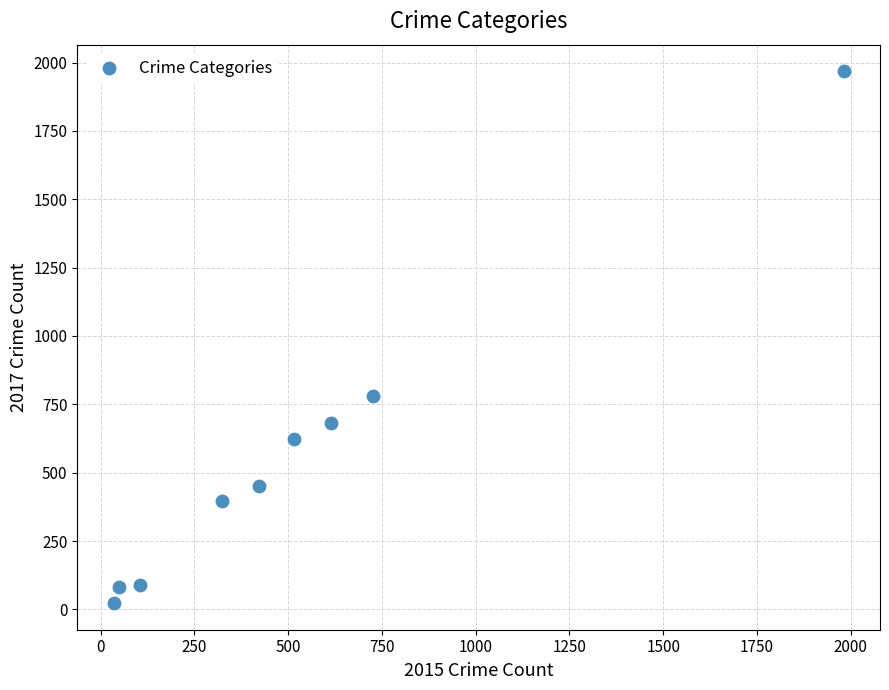

What is the range of X values (max minus min)?

1946